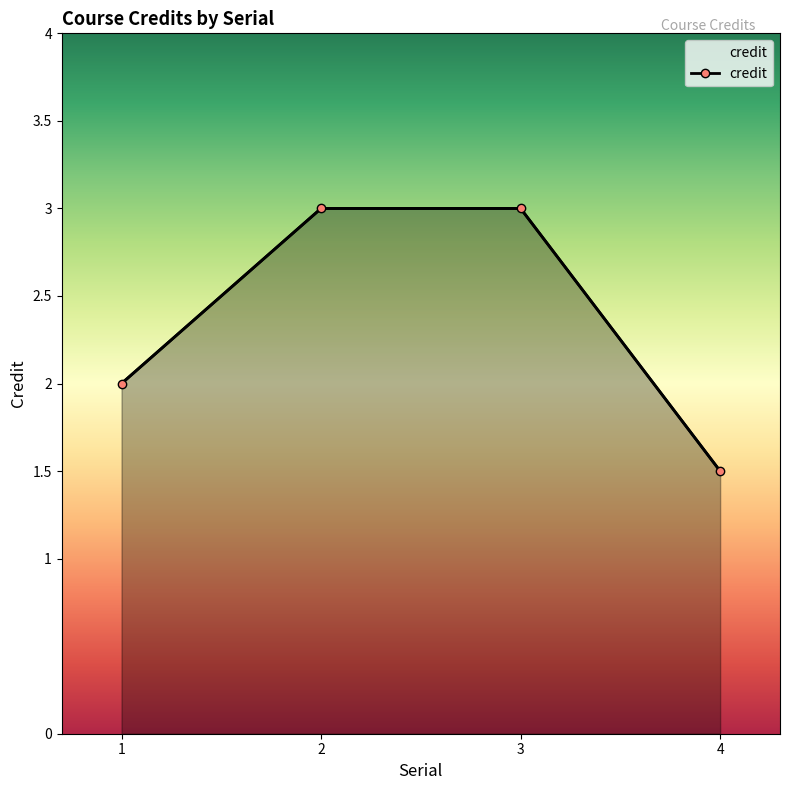

What is the difference between the values at 2 and 4?

1.5